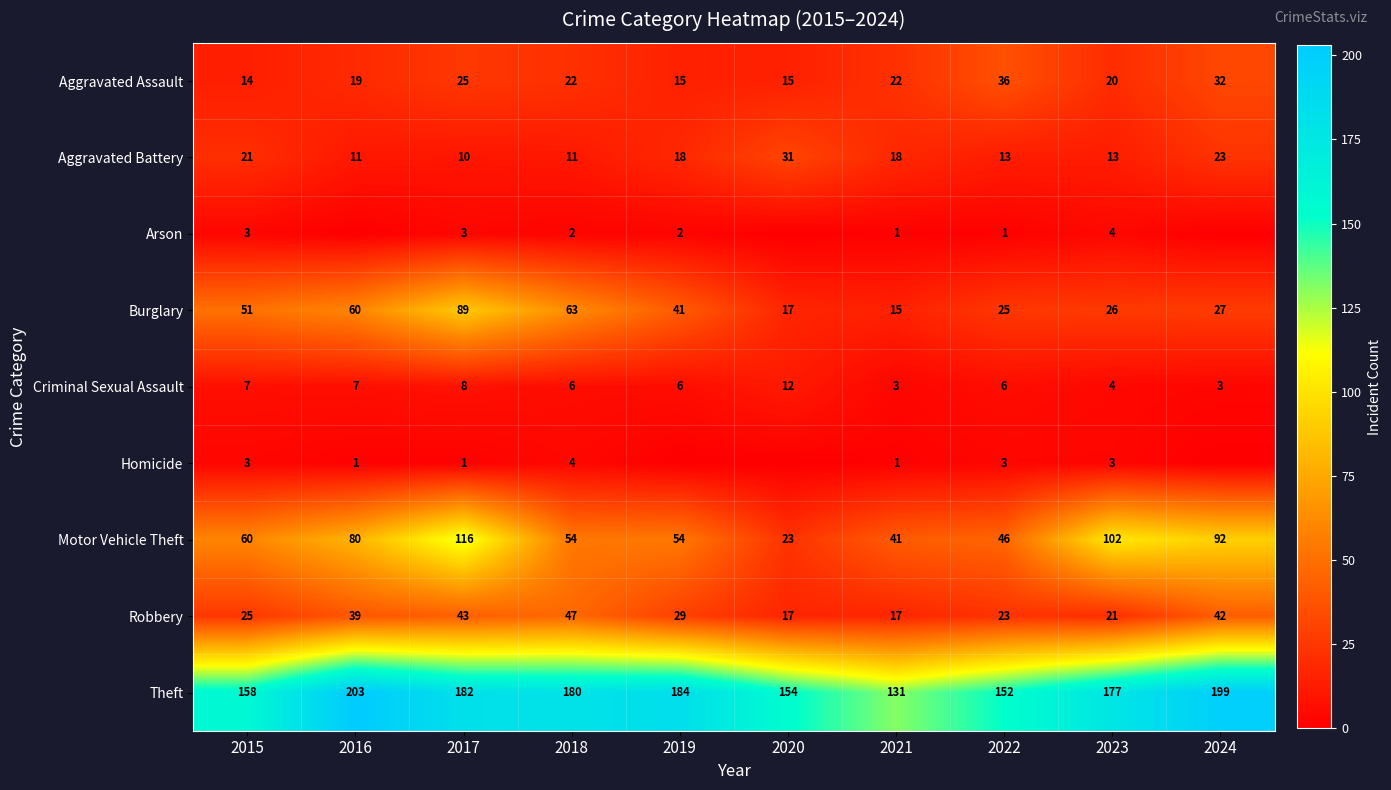

What is the highest value of the Robbery series?

47